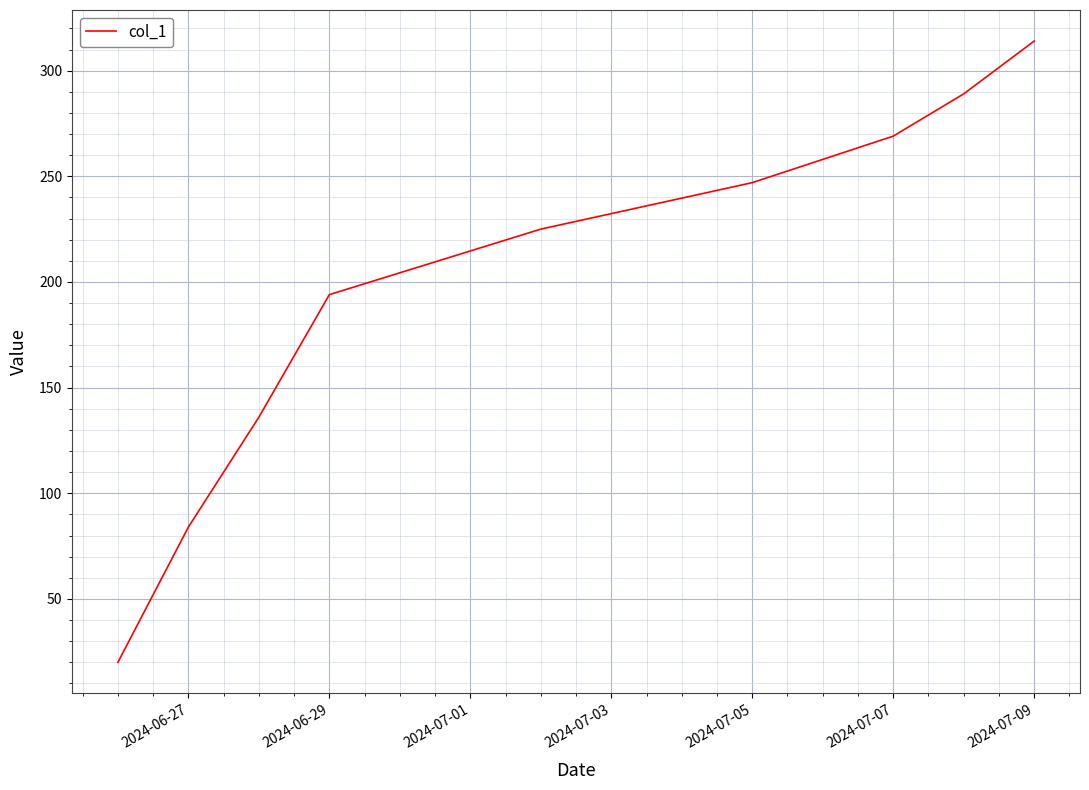

How many distinct data groups are displayed?

1